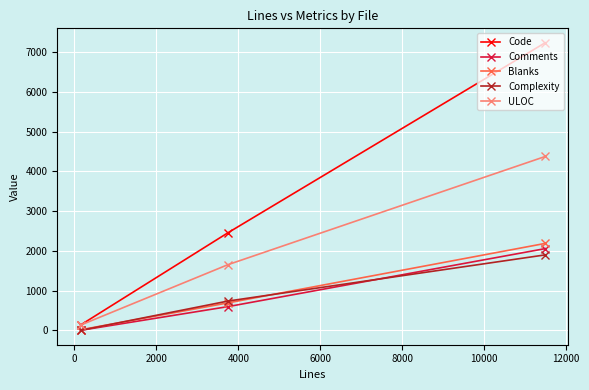

What is the difference between the maximum and minimum values in the Comments series?

2058